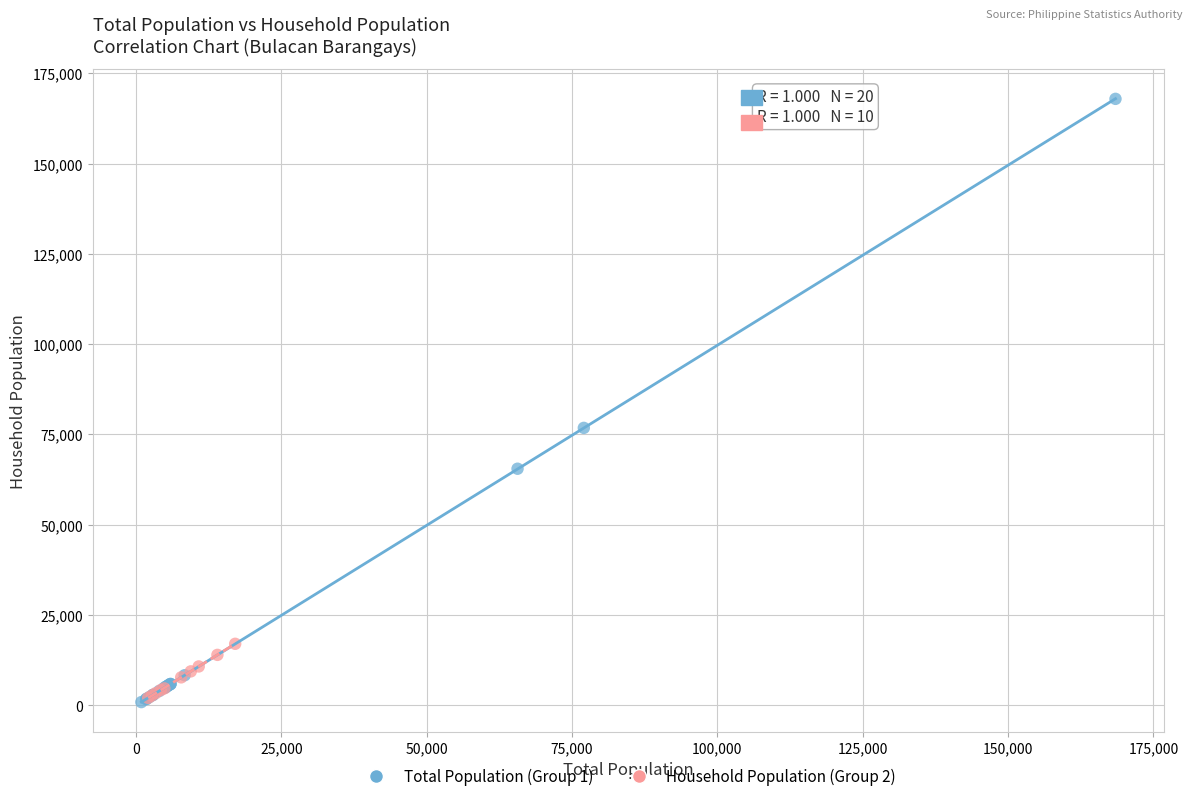

Which series has the widest spread of Y values?

Total Population (Group 1)